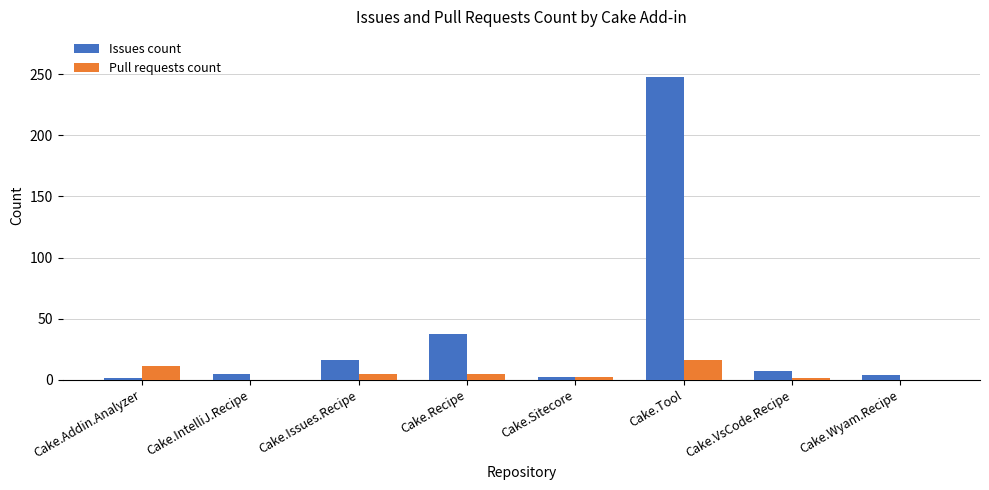

What is the total value across all series at Cake.Wyam.Recipe?

4